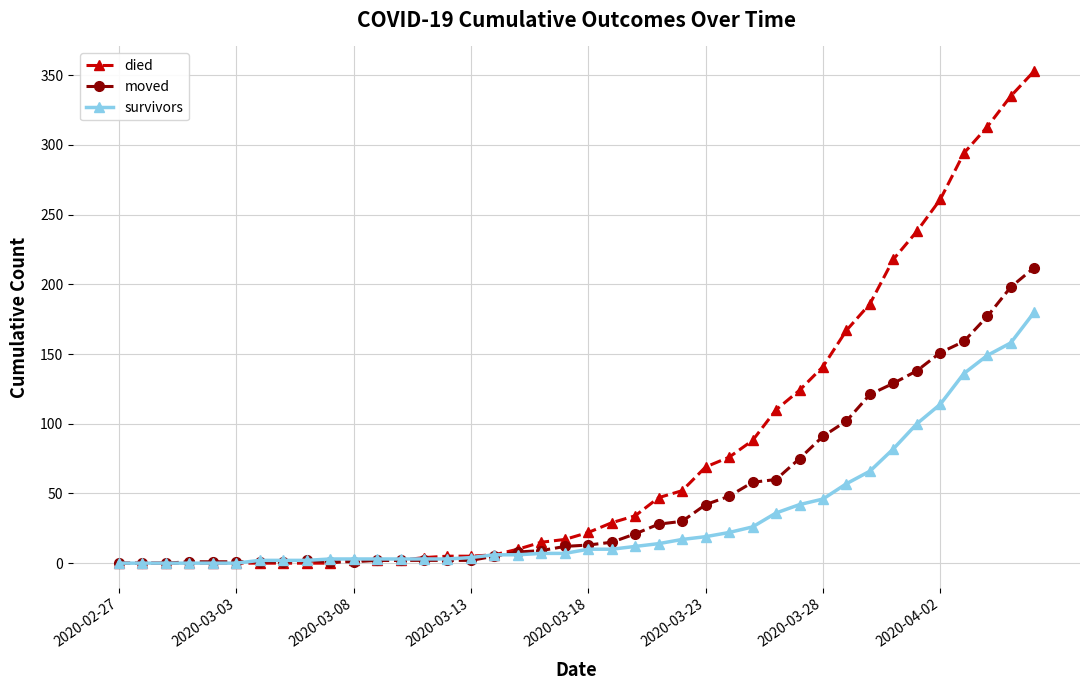

Which series has the widest spread of values?

died